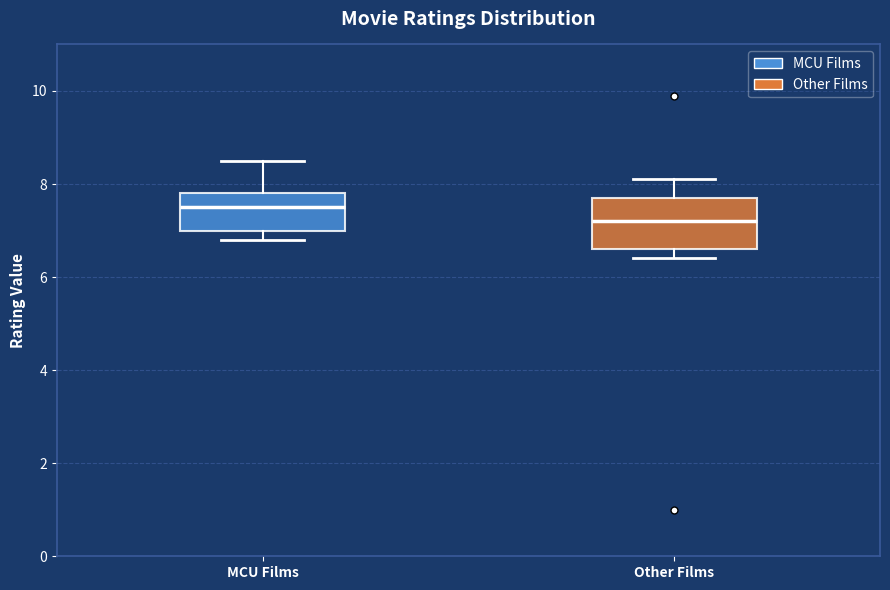

Reading left to right, transcribe this box plot: for each box, give where its median line is, the range the box spans, and where its two whiskers end, as read against the y-axis. The values are not printed on the chart, so give them approximately, as read against the axis.

MCU Films: median 7.6, box 7.0 to 7.8, whiskers 6.8 to 8.6
Other Films: median 7.2, box 6.6 to 7.8, whiskers 6.4 to 8.2